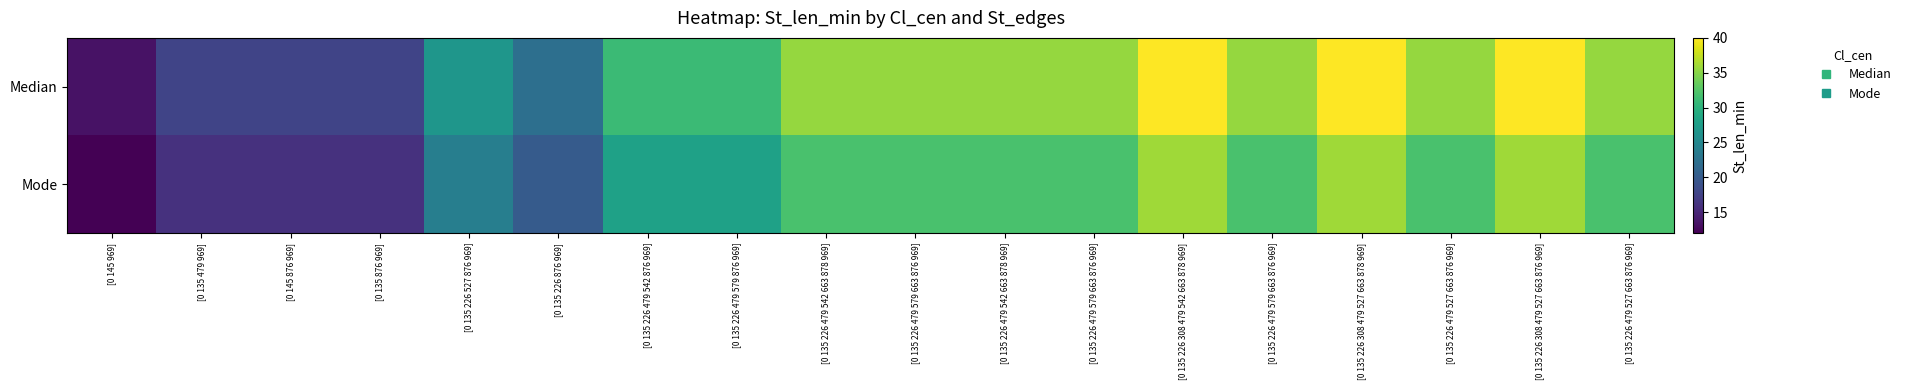

What is the total value across all series at [0 135 226 308 479 542 663 878 969]?

76.0